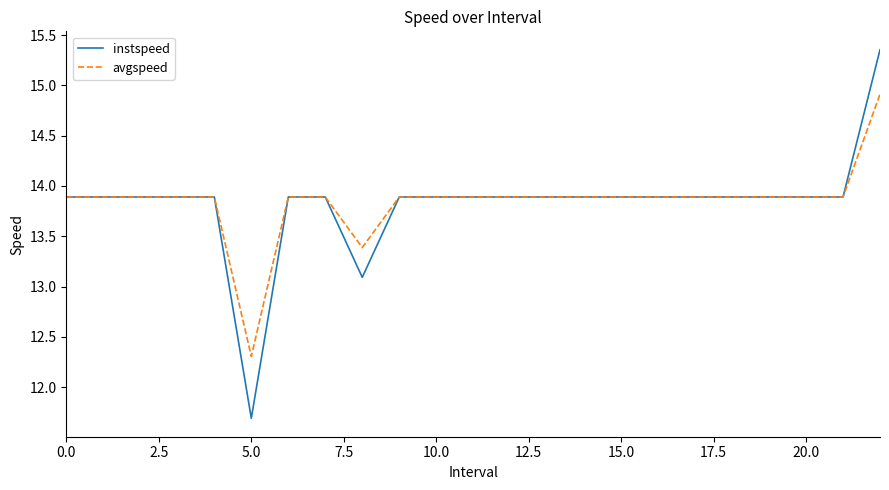

Which series has the widest spread of values?

instspeed